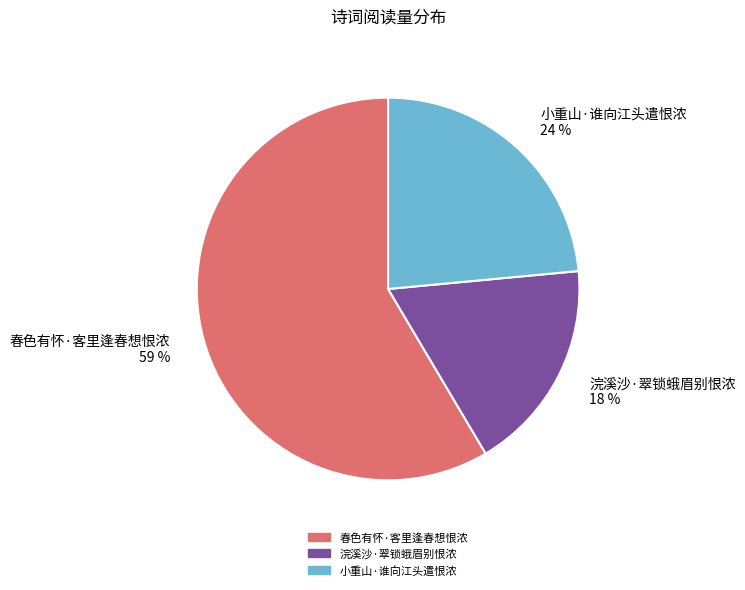

How many slices are in this pie chart?

3